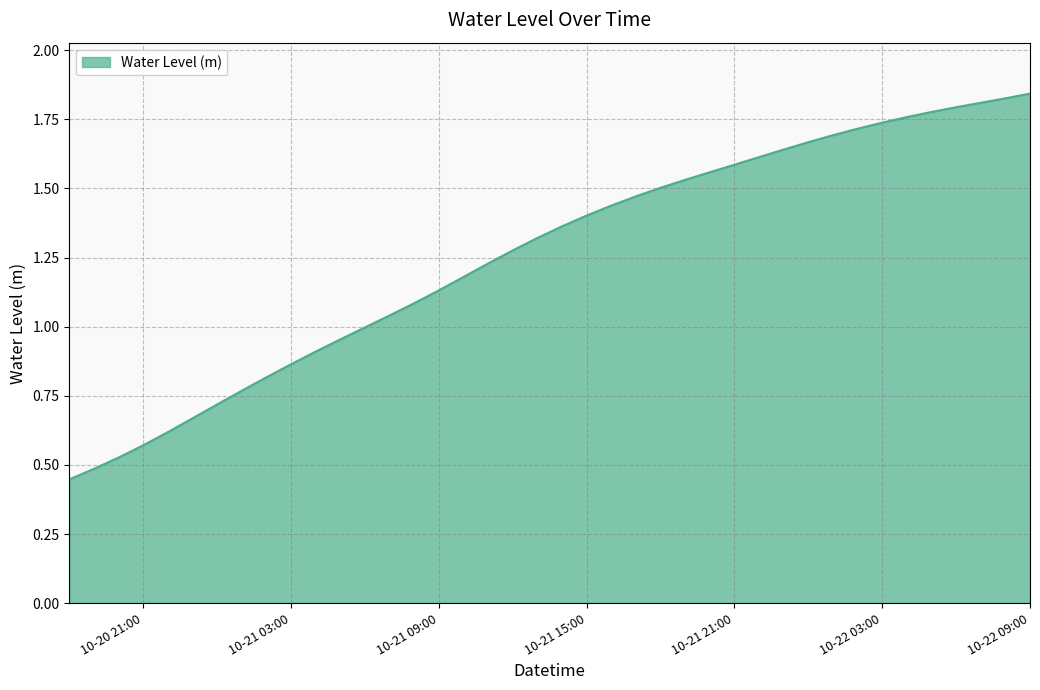

The value at 10-21 21:00 is 1.6. True or false?

True